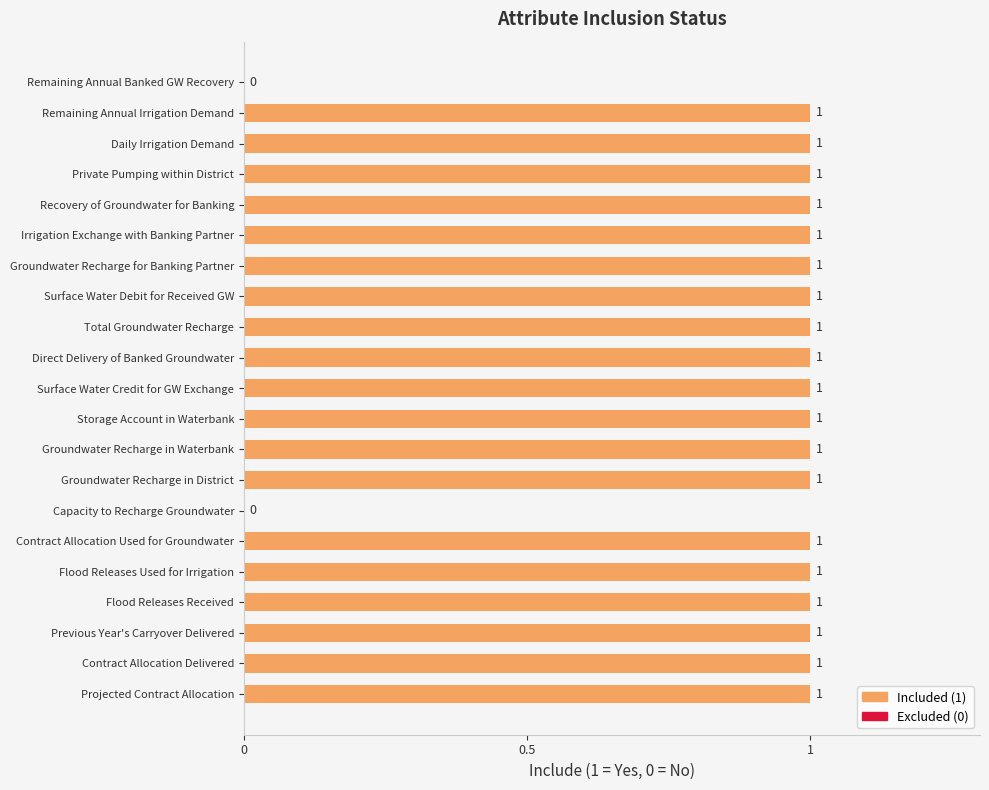

Count the values in the range 1 to 2.

19